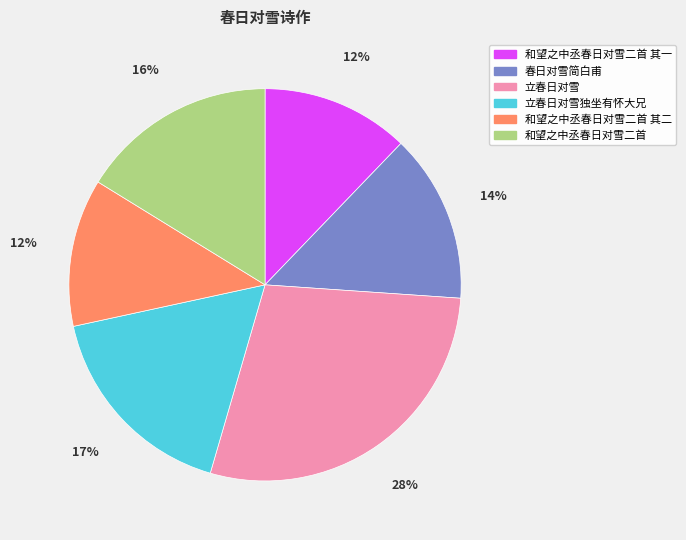

To the nearest percent, what is the difference between the largest and smallest slice percentages?

16%